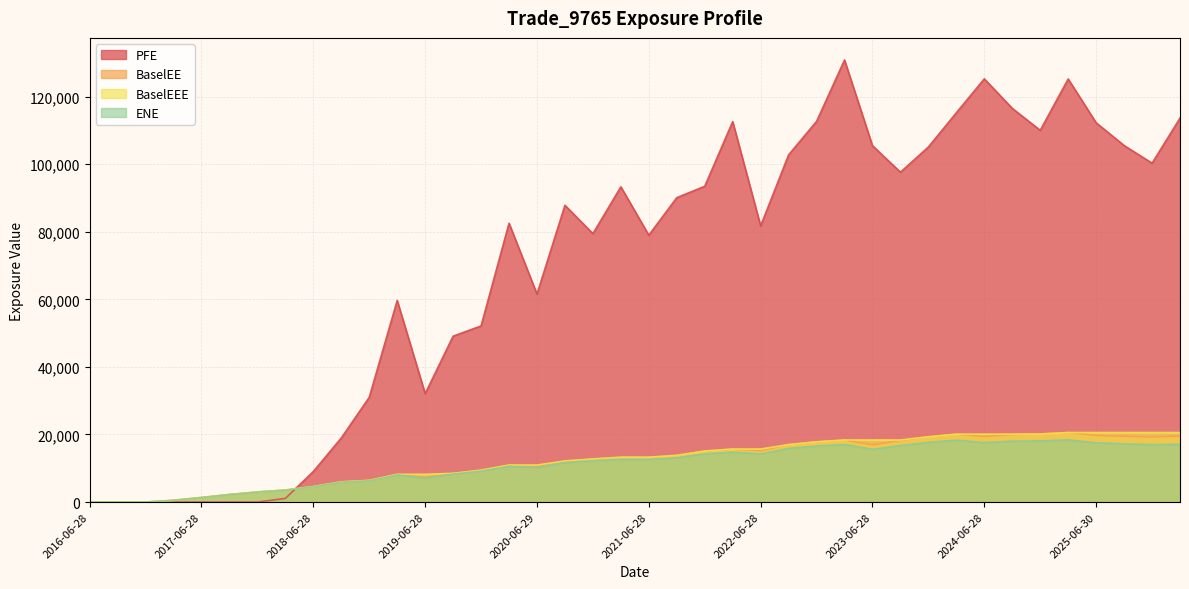

Count the number of data series in this chart.

4